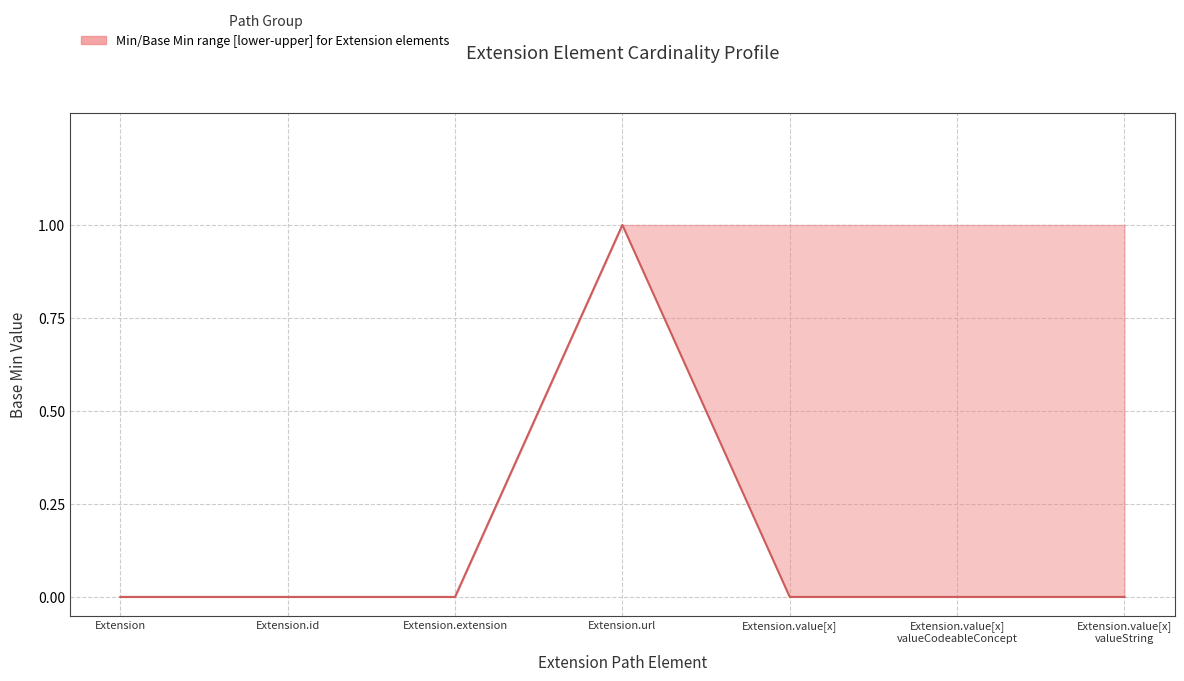

Reading right to left, transcribe all the data shown in this chart.

Extension.value[x]
valueString=0	Extension.value[x]
valueCodeableConcept=0	Extension.value[x]=0	Extension.url=1	Extension.extension=0	Extension.id=0	Extension=0